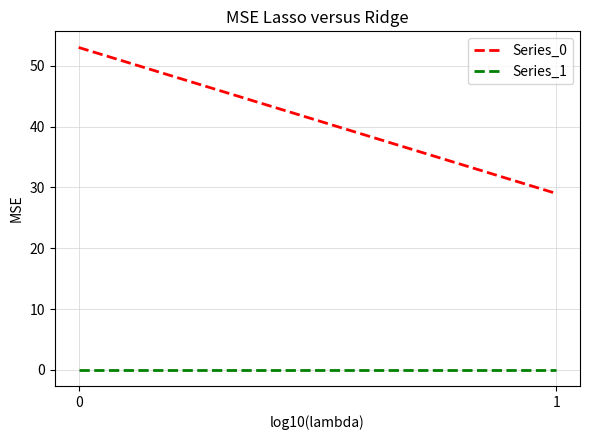

Reading left to right, what are all the values shown in this chart?

Series_0: 0=53	1=29
Series_1: 0=0	1=0